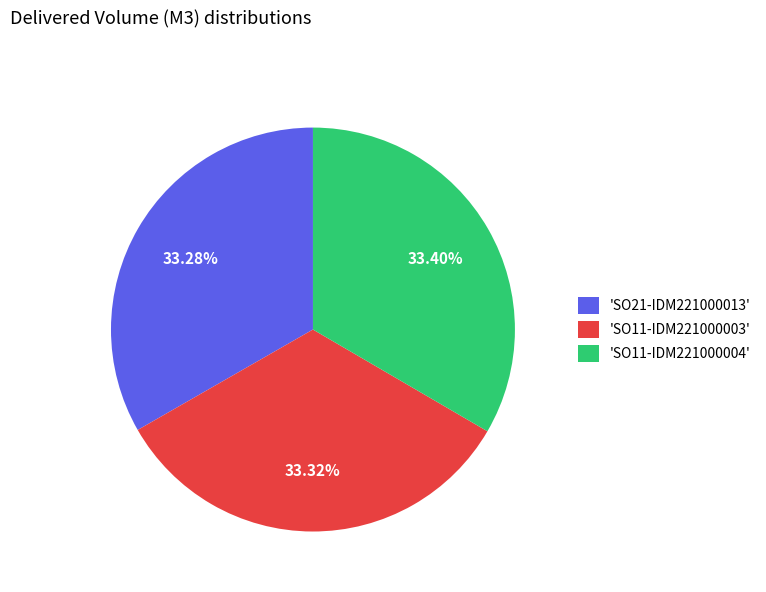

Combined, do 'SO11-IDM221000003' and 'SO21-IDM221000013' account for over 50%?

Yes